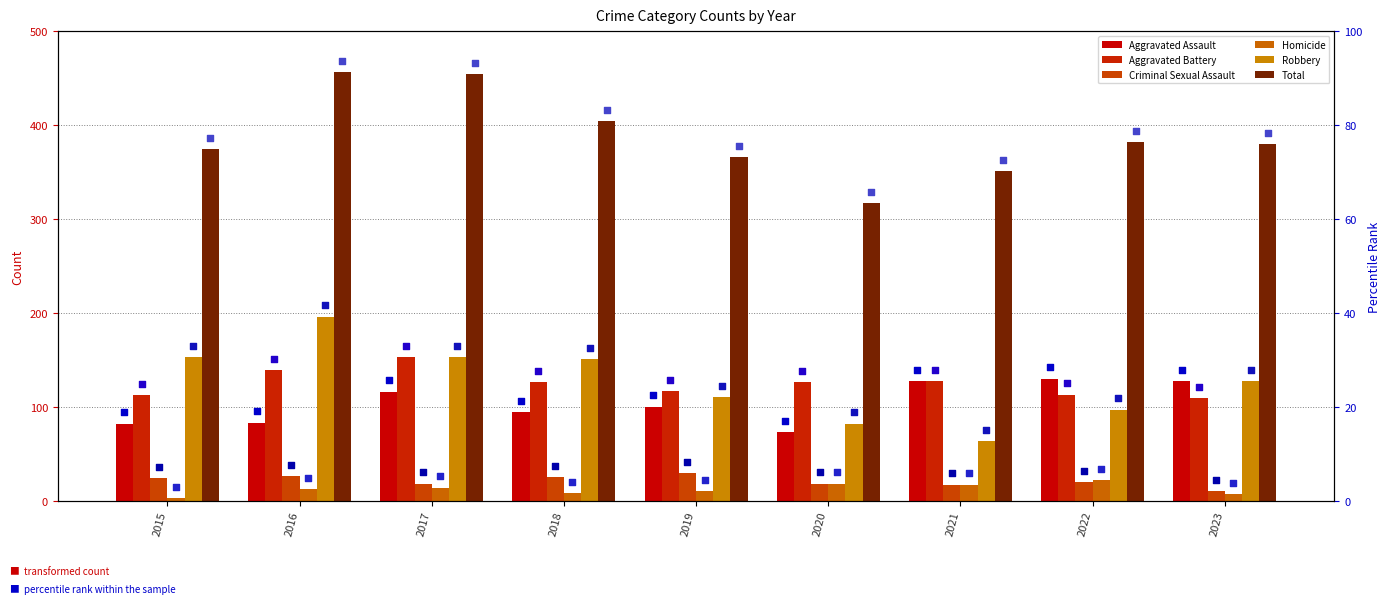

Which series reaches the minimum Y coordinate?

Homicide